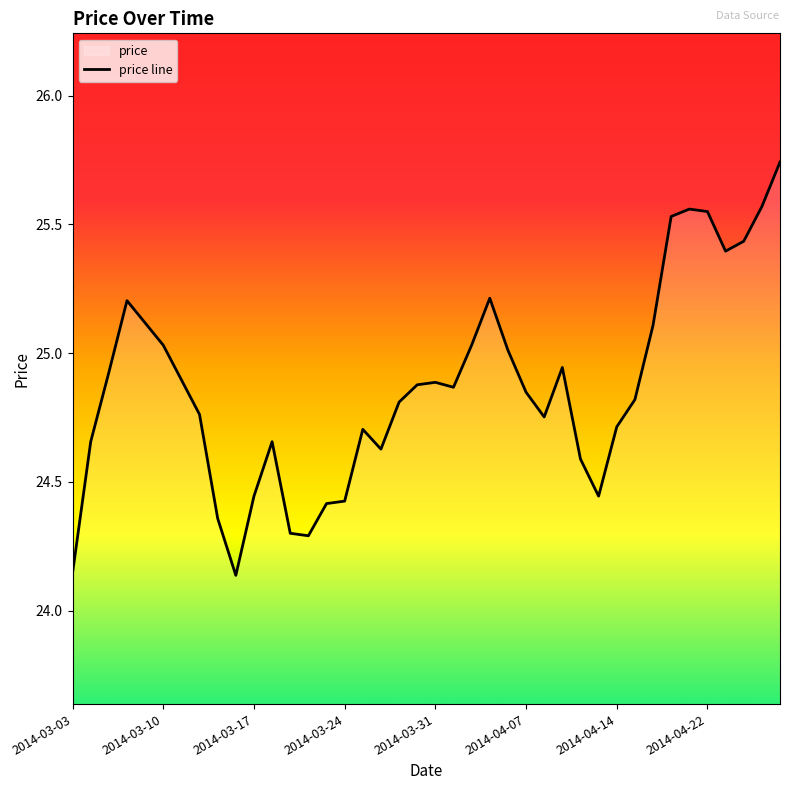

How many lines are shown in the chart?

1